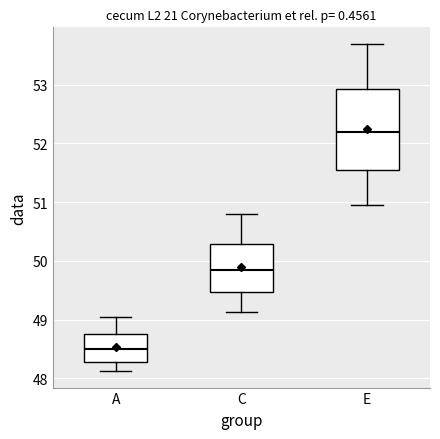

Reading left to right, read every box against the y-axis: the position of its median line, the range the box covers, and the ends of its whiskers. The values are not printed on the chart, so give them approximately, as read against the axis.

A: median 48.5, box 48.3 to 48.8, whiskers 48.1 to 49.0
C: median 49.9, box 49.5 to 50.3, whiskers 49.1 to 50.8
E: median 52.2, box 51.5 to 52.9, whiskers 51.0 to 53.7